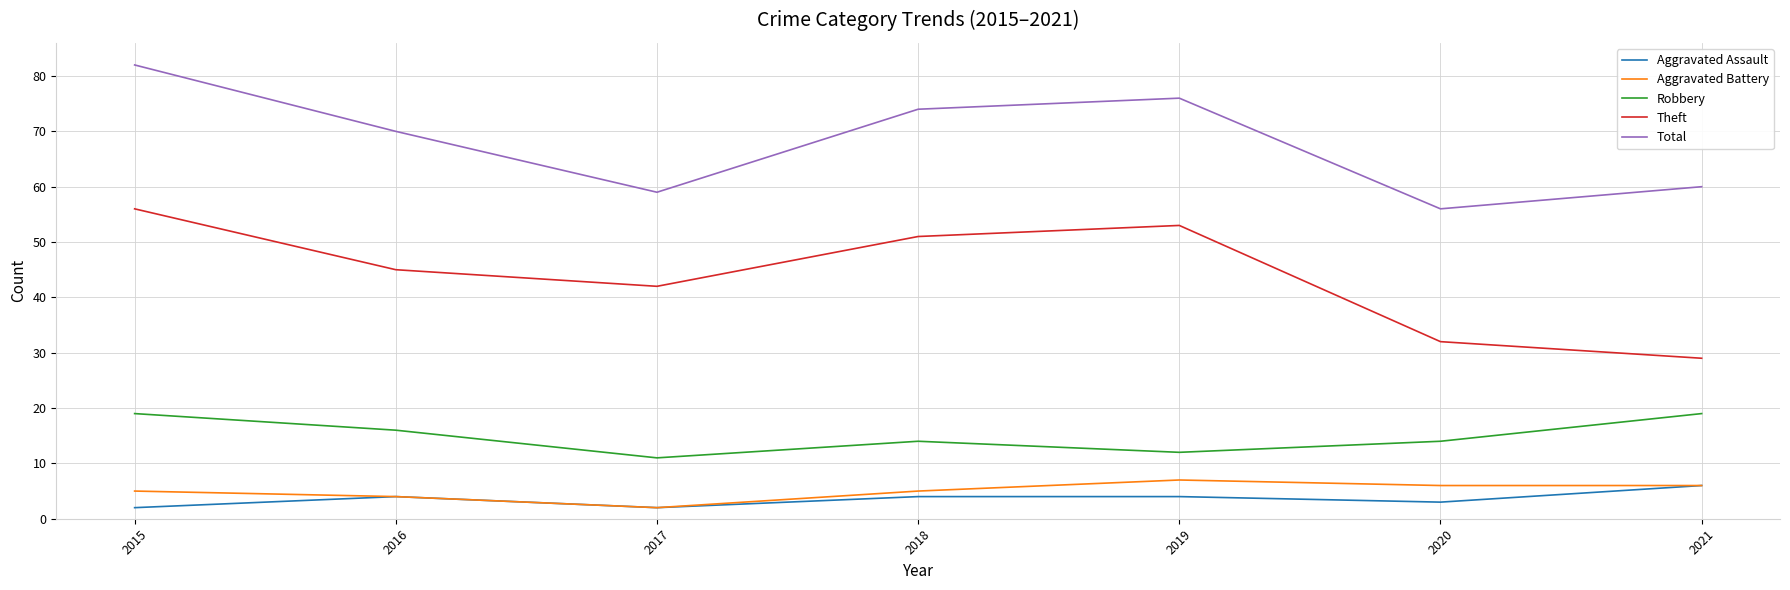

True or false: Theft and Total cross at least once.

False